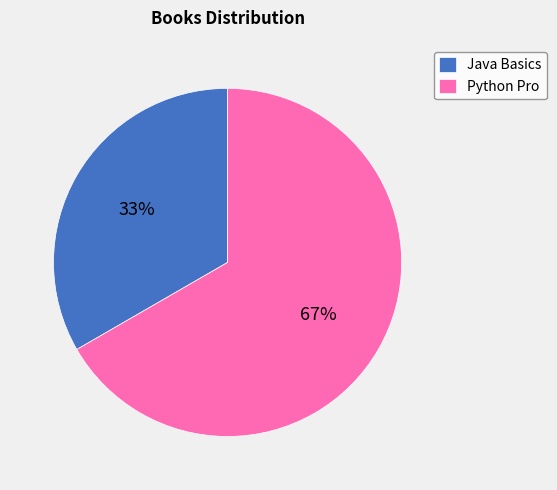

To the nearest percent, what is the combined percentage of Python Pro and Java Basics?

100%